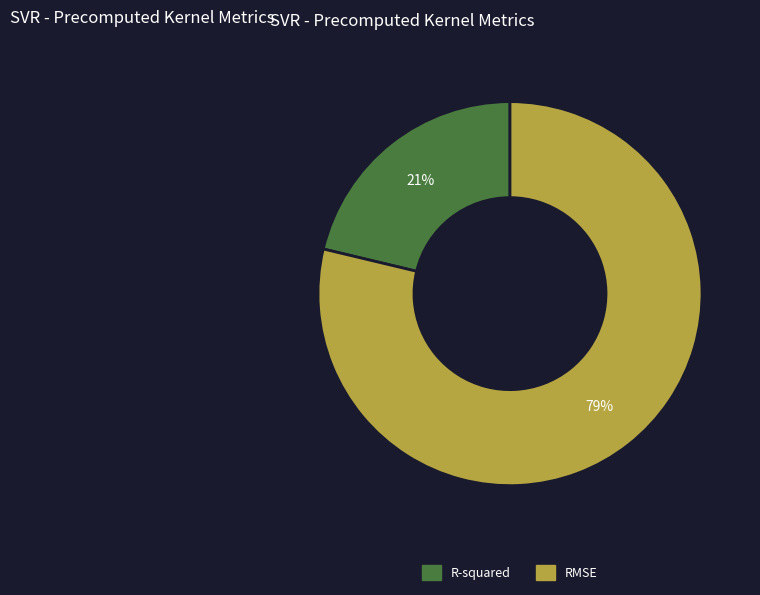

Rank the categories by value from lowest to highest.

R-squared, RMSE